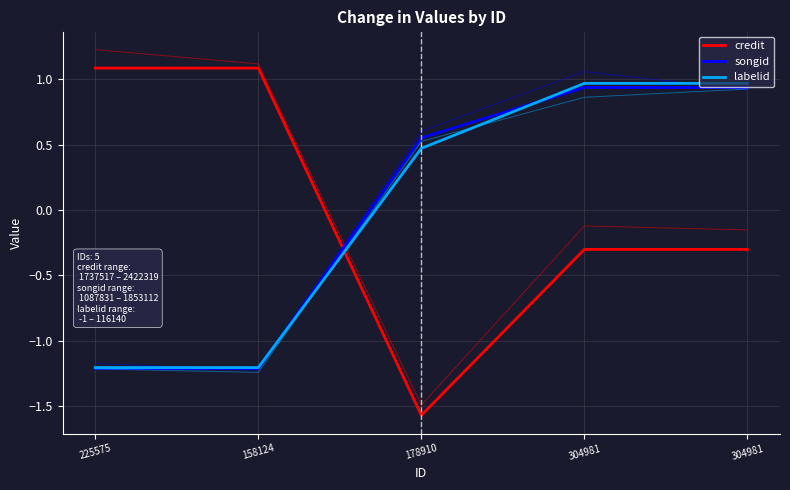

True or false: songid has a value of 0.6 at 178910.

True